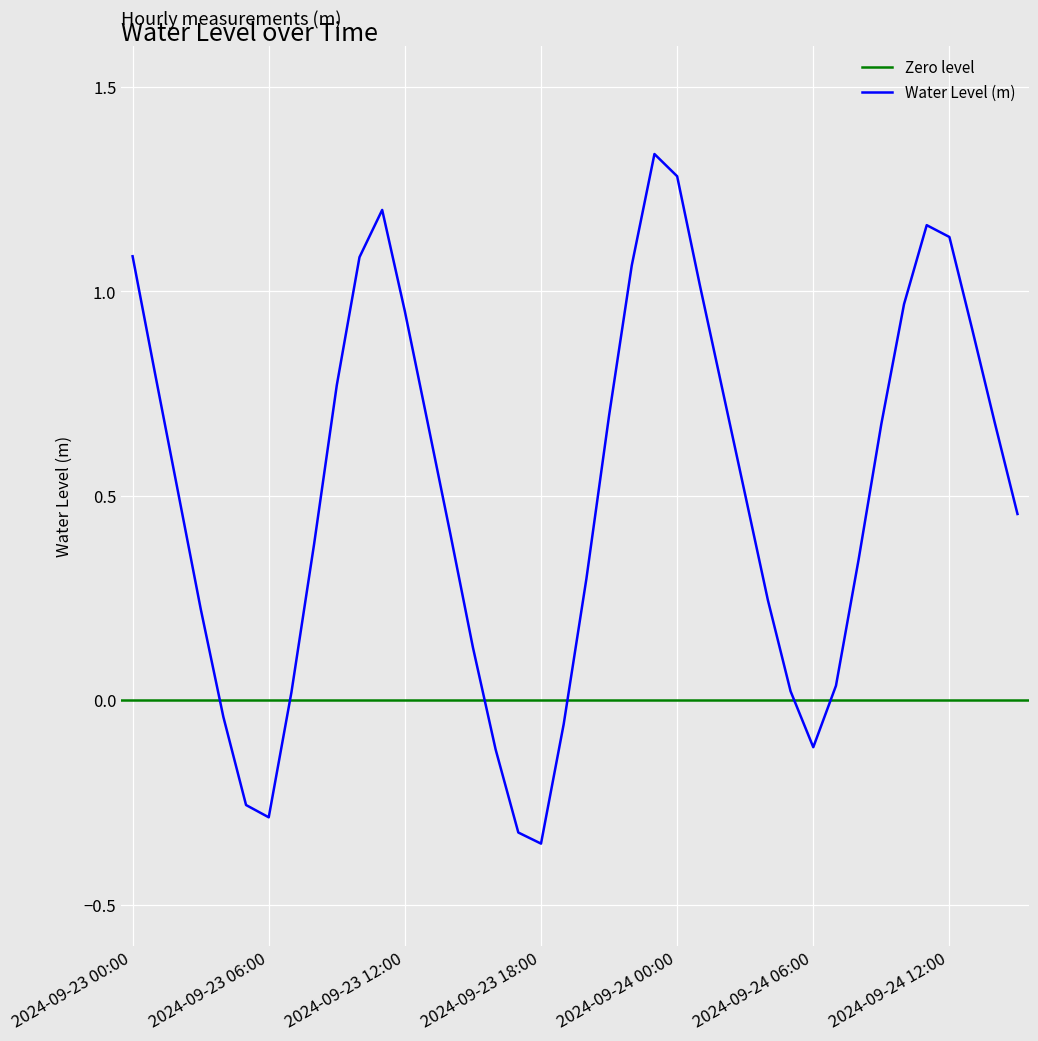

What is the greatest value displayed?

1.3